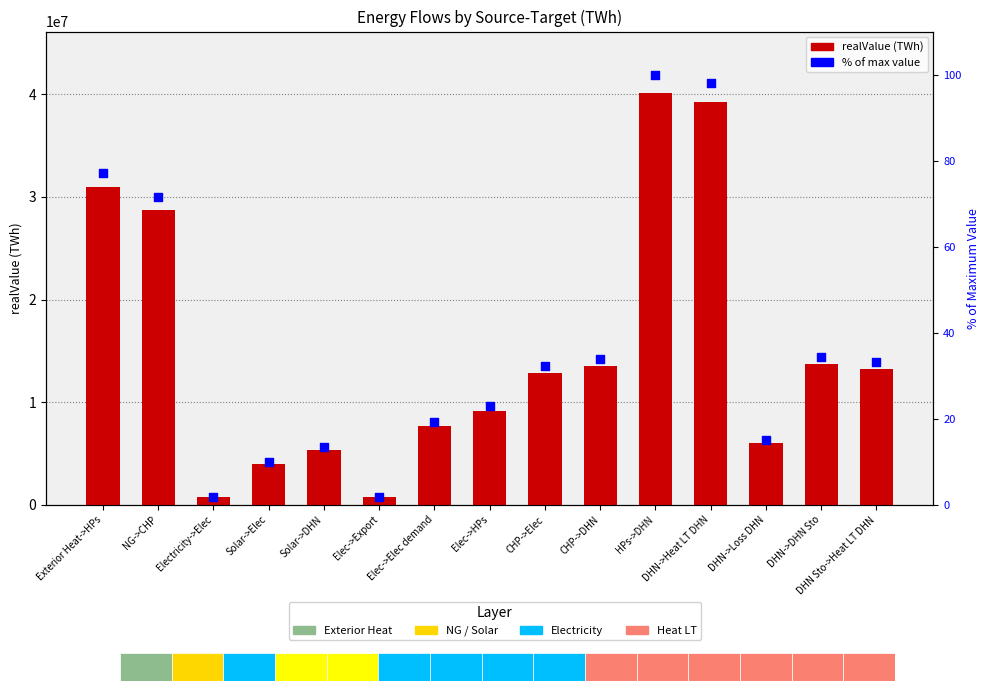

Which series reaches the minimum Y coordinate?

% of max value